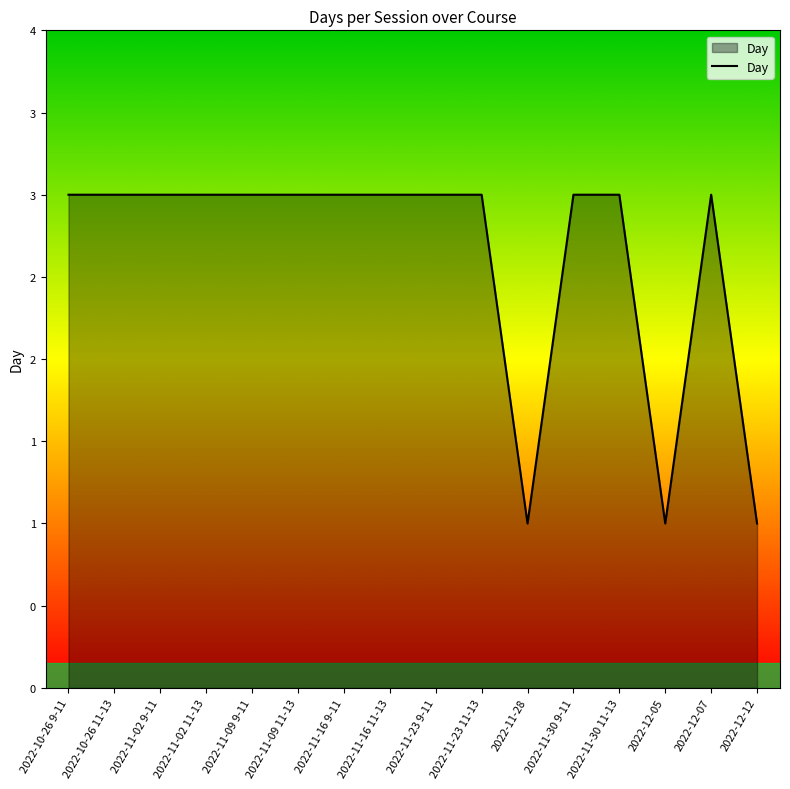

List the labels in order of value, largest first.

2022-10-26 9-11, 2022-10-26 11-13, 2022-11-02 9-11, 2022-11-02 11-13, 2022-11-09 9-11, 2022-11-09 11-13, 2022-11-16 9-11, 2022-11-16 11-13, 2022-11-23 9-11, 2022-11-23 11-13, 2022-11-30 9-11, 2022-11-30 11-13, 2022-12-07, 2022-11-28, 2022-12-05, 2022-12-12